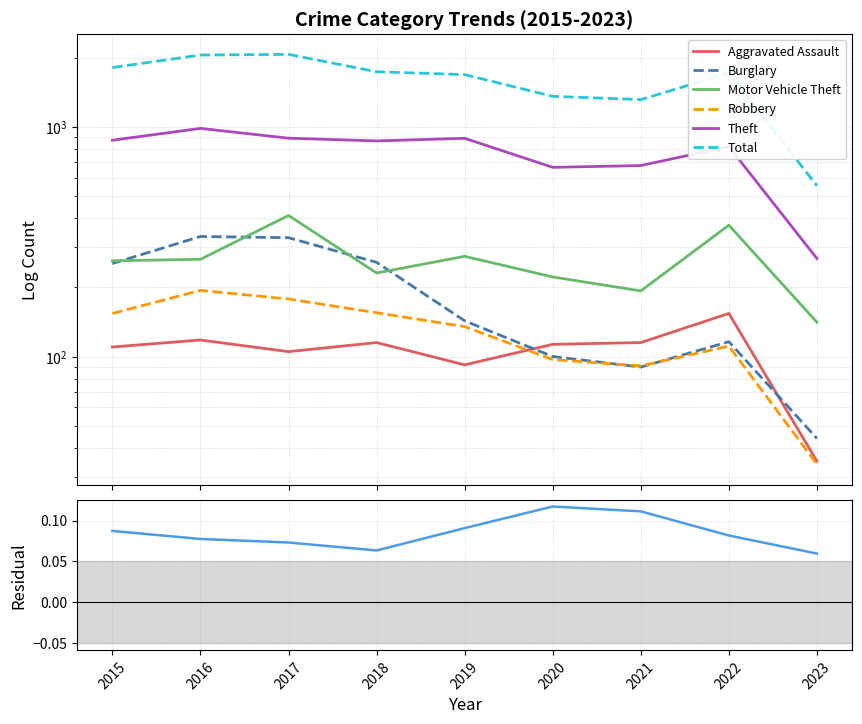

What is the value of the Theft point at the 3rd from the left?

892